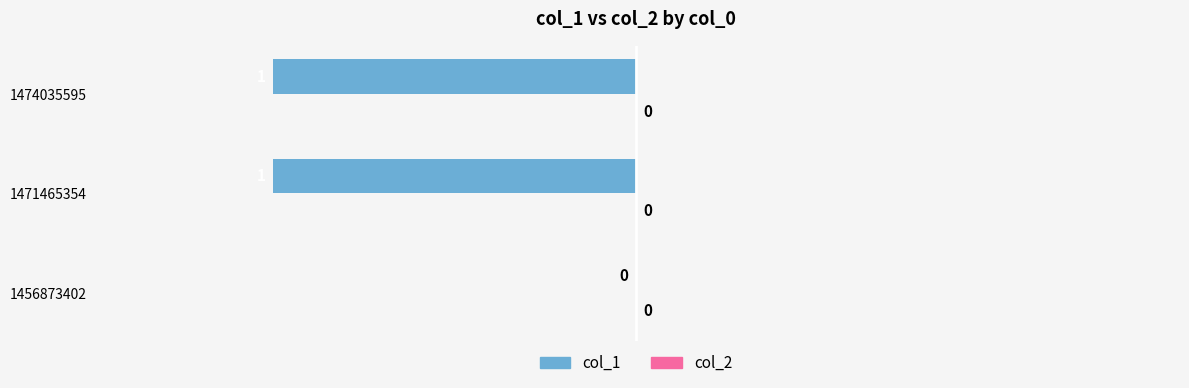

True or false: the data shows -1 at 1474035595.

True